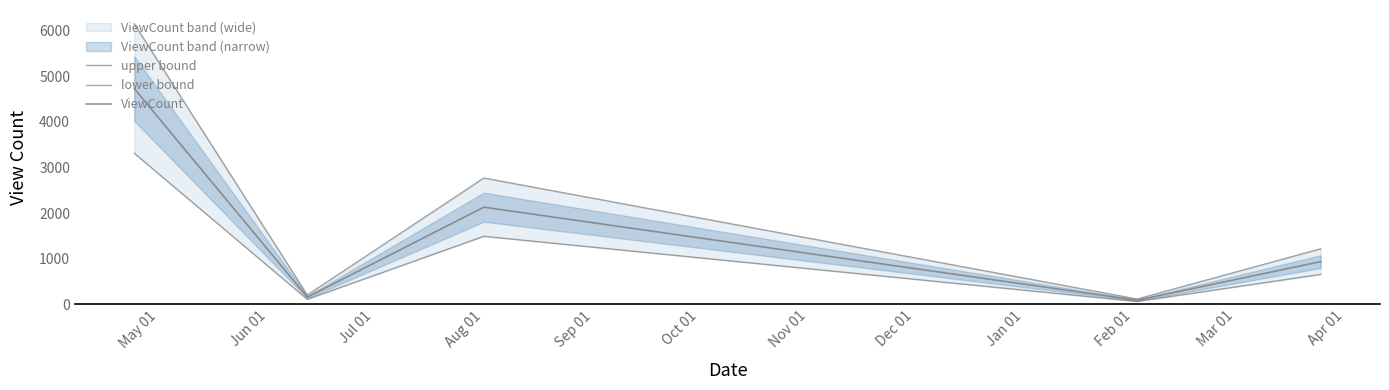

Count the number of categories in the chart.

5